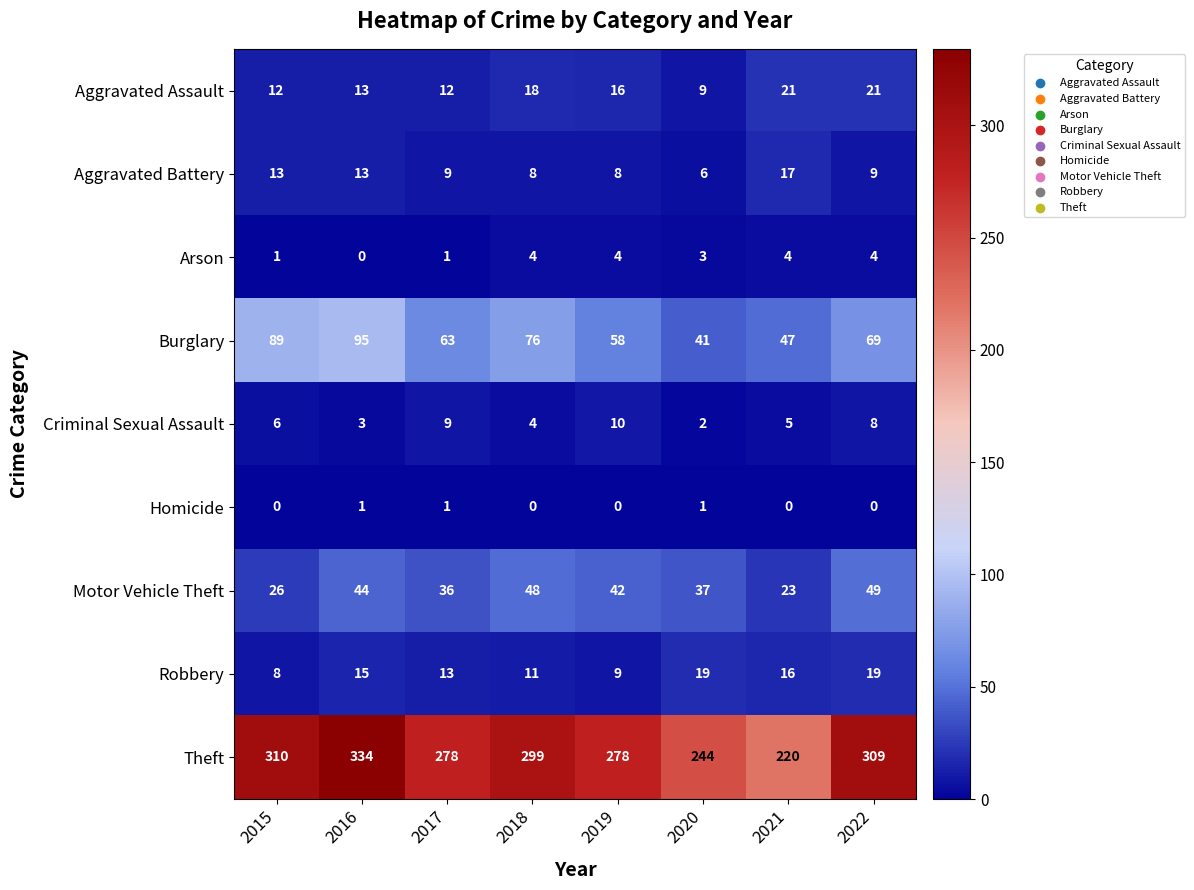

What is the sum of the Theft values at 2018 and 2015?

609